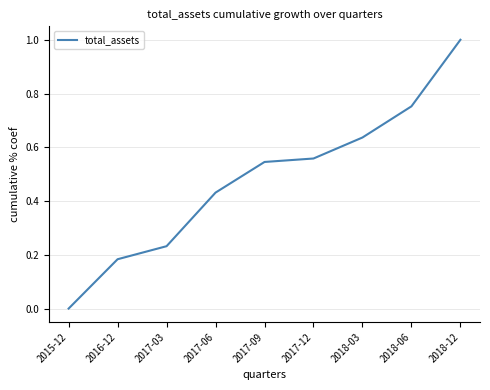

Count the number of categories in the chart.

9